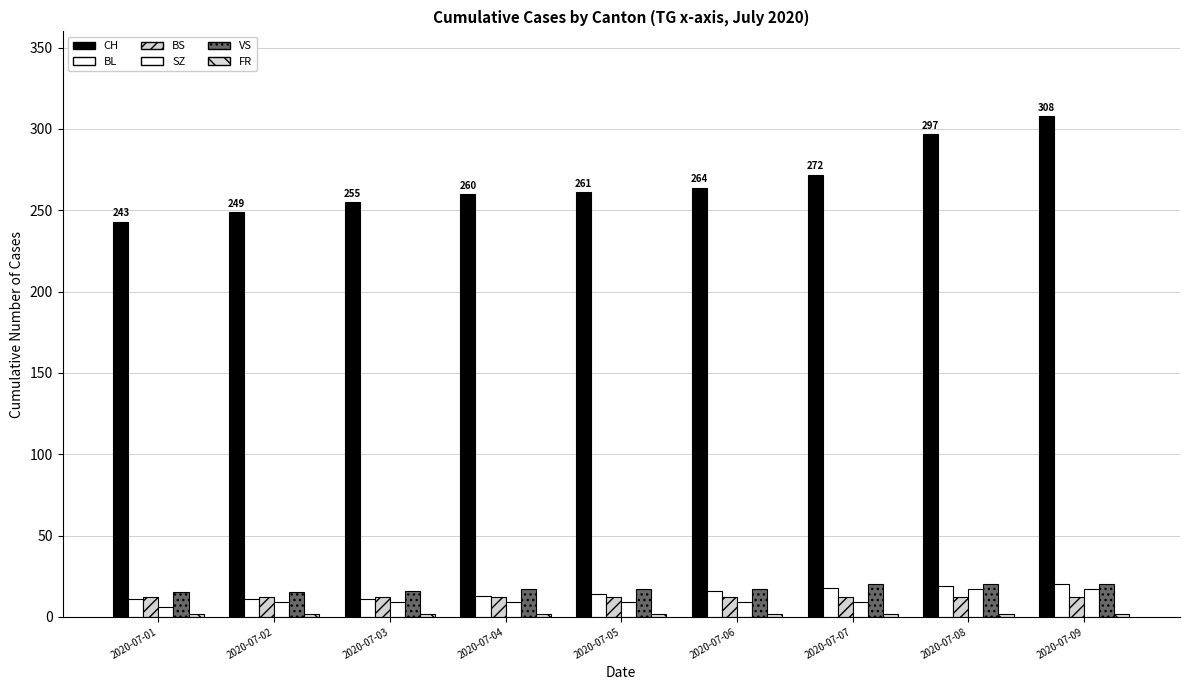

Does the chart contain any negative values?

No